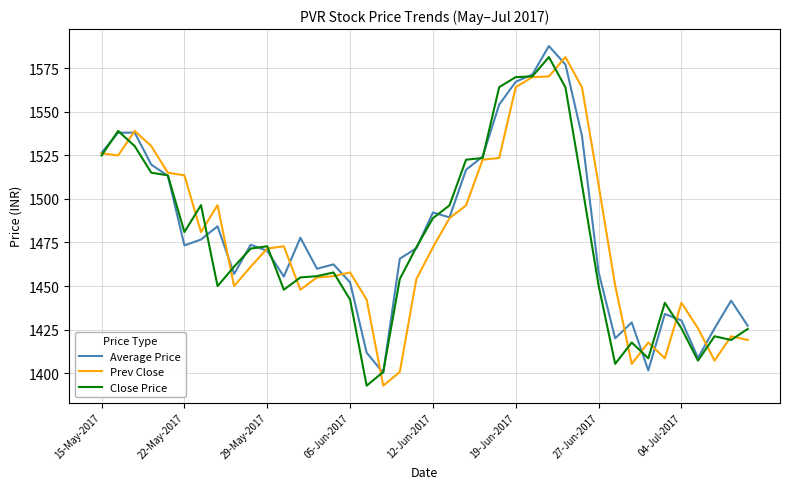

What is the maximum value for Average Price?

1587.7